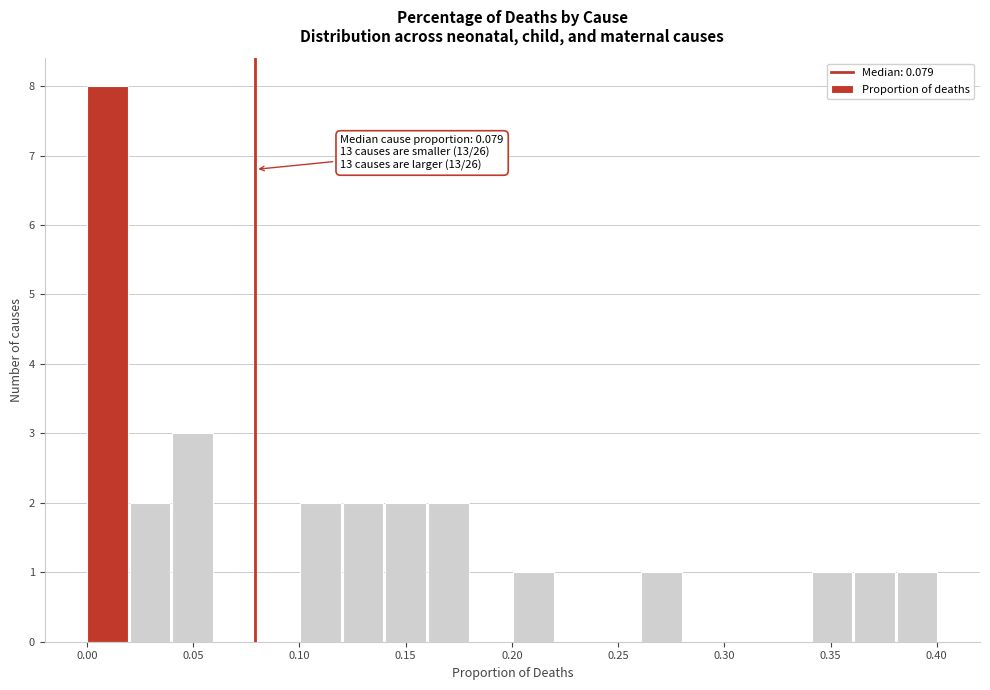

Which range on the x-axis has the tallest bar?

0.00 to 0.02